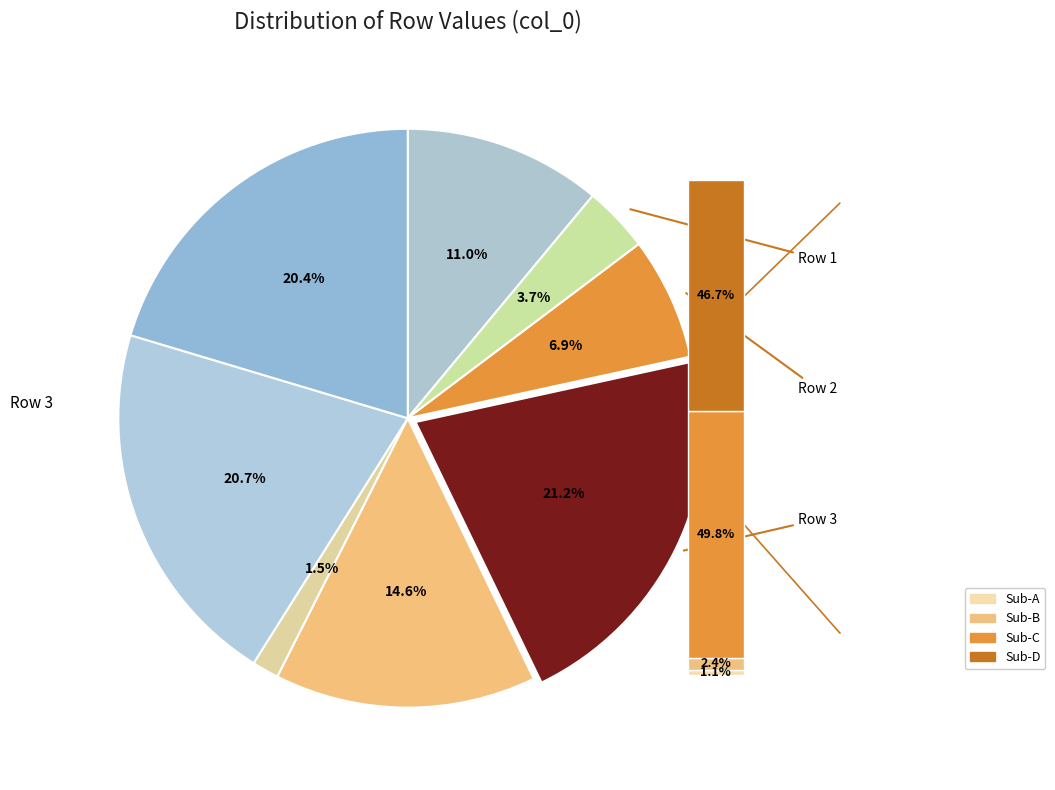

To the nearest percent, what is the difference between the largest and smallest slice percentages?

20%